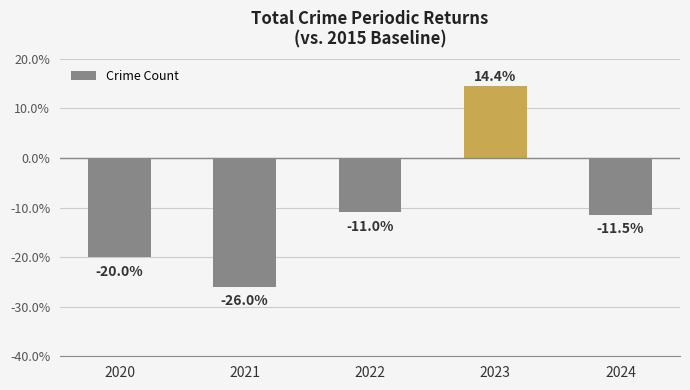

Rank the categories by value from lowest to highest.

2021, 2020, 2024, 2022, 2023